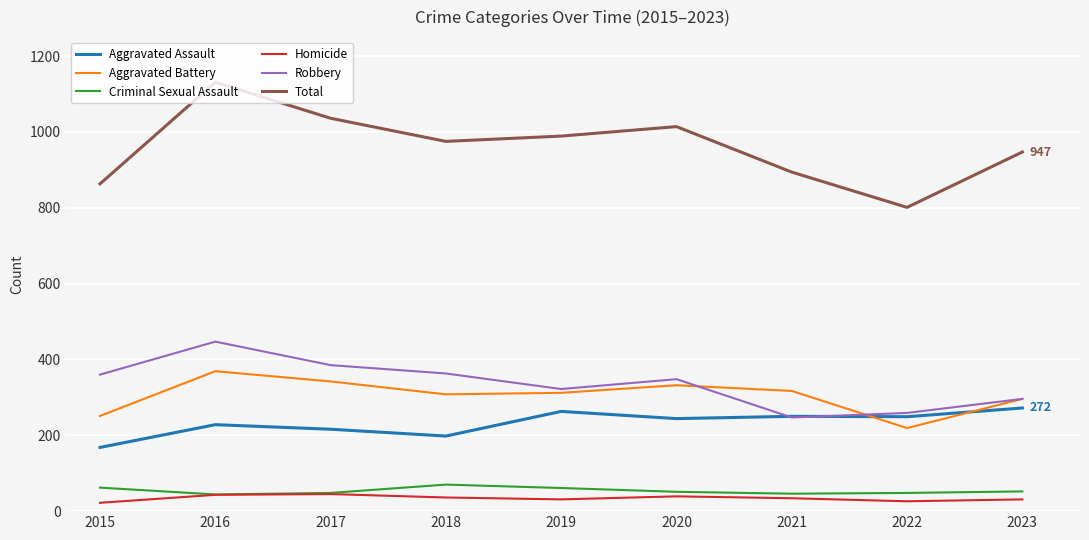

What is the spread (max minus min) of values at 2016?

1088